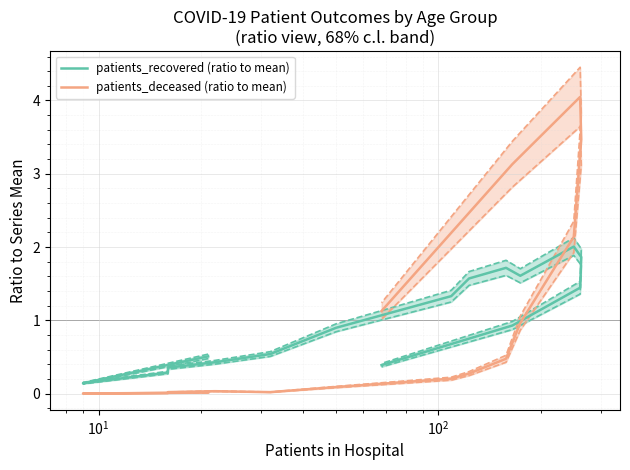

After their last crossing, which series has the higher values: patients_recovered (ratio to mean) or patients_deceased (ratio to mean)?

patients_deceased (ratio to mean)